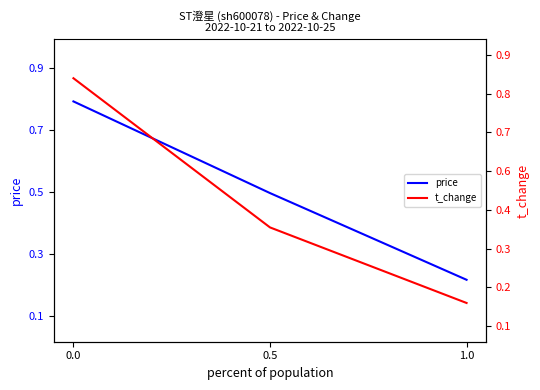

How many lines are shown in the chart?

2